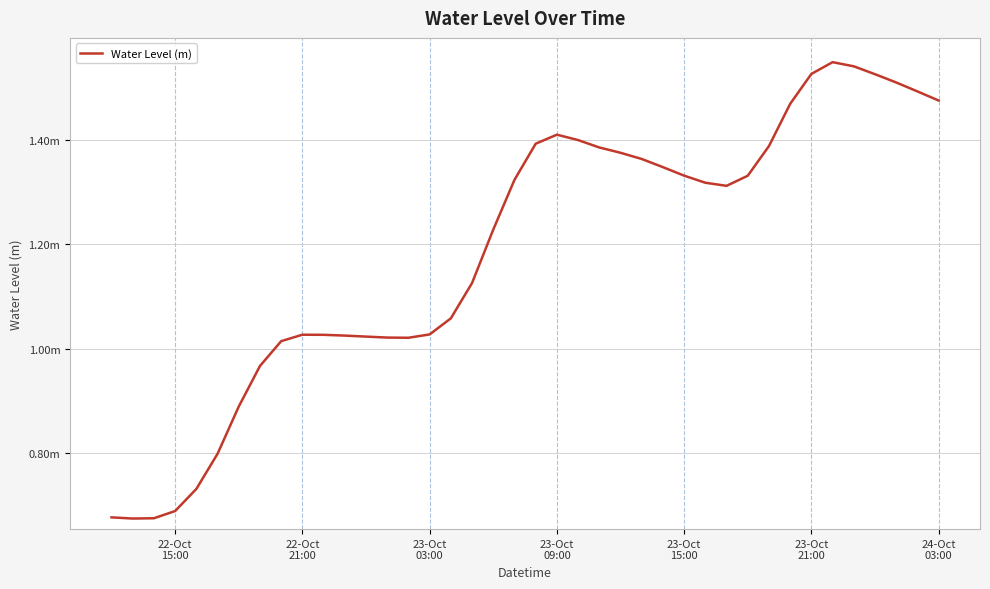

At which category does the data reach its first local peak?

22-Oct 21:00